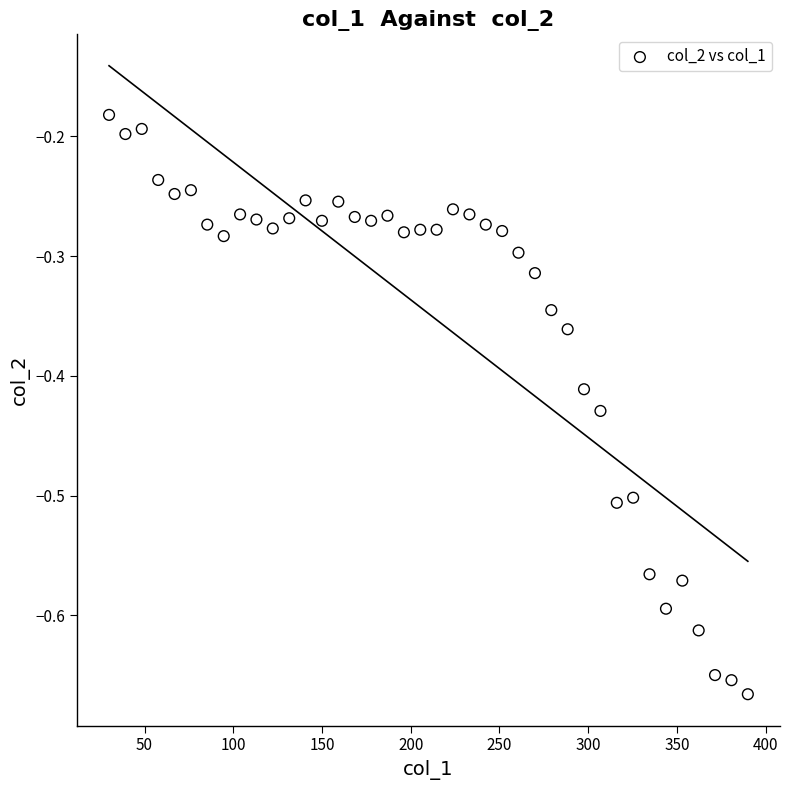

What is the range of Y values (max minus min)?

0.5